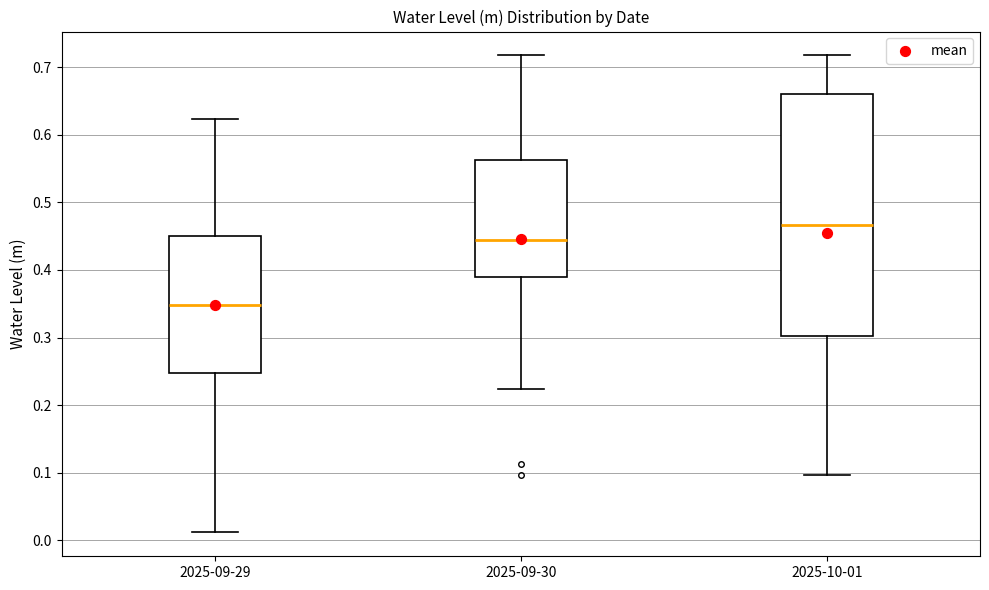

Reading left to right, transcribe this box plot: for each box, give where its median line is, the range the box spans, and where its two whiskers end, as read against the y-axis. The values are not printed on the chart, so give them approximately, as read against the axis.

2025-09-29: median 0.35, box 0.25 to 0.45, whiskers 0.01 to 0.62
2025-09-30: median 0.45, box 0.39 to 0.56, whiskers 0.22 to 0.72
2025-10-01: median 0.47, box 0.30 to 0.66, whiskers 0.10 to 0.72